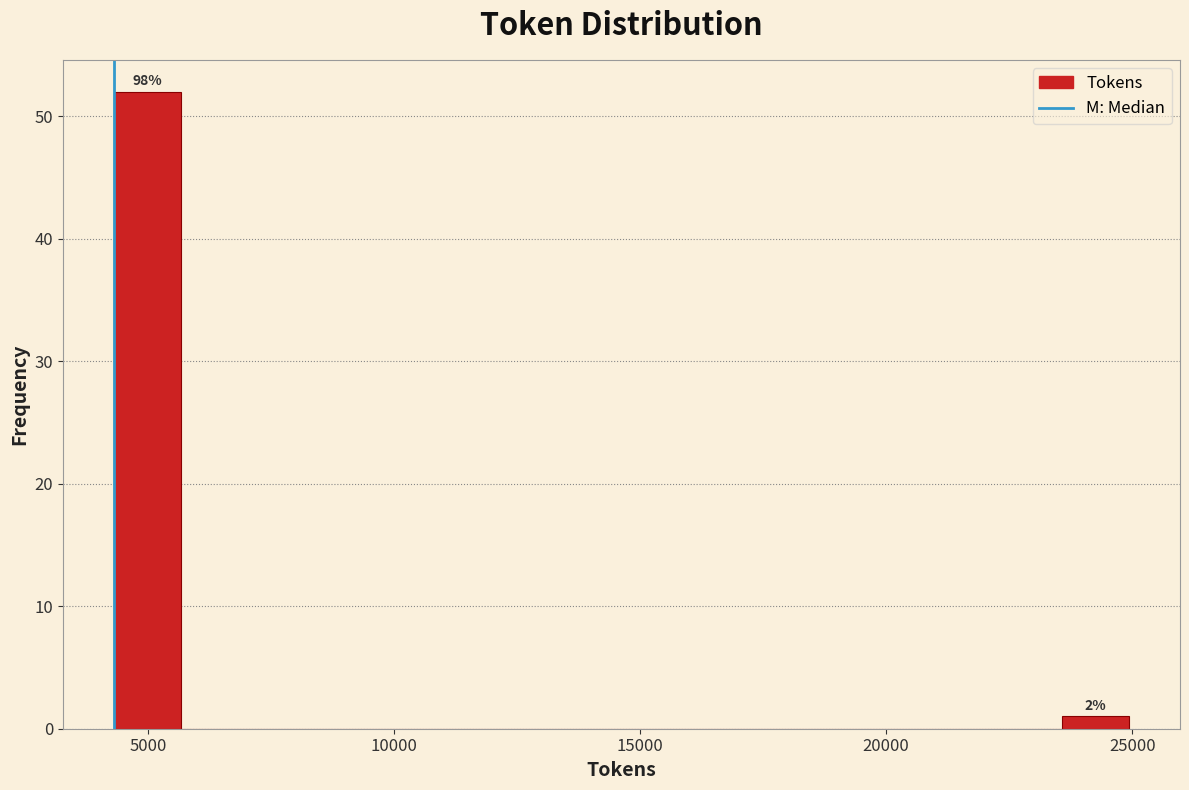

Read against the x-axis, roughly where is the centre of the tallest bar?

5000